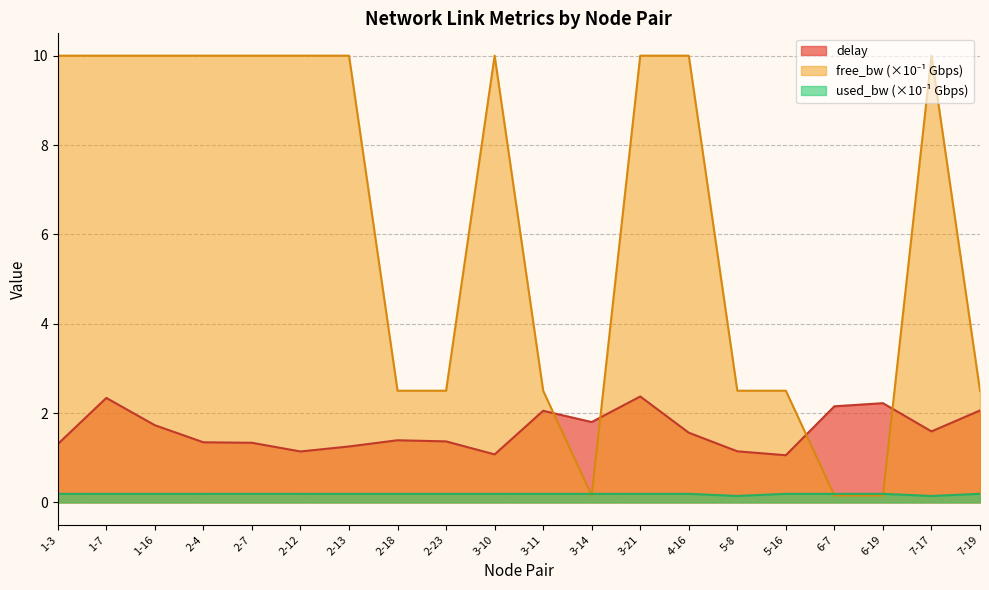

At which category is the sum across all series the highest?

3-21